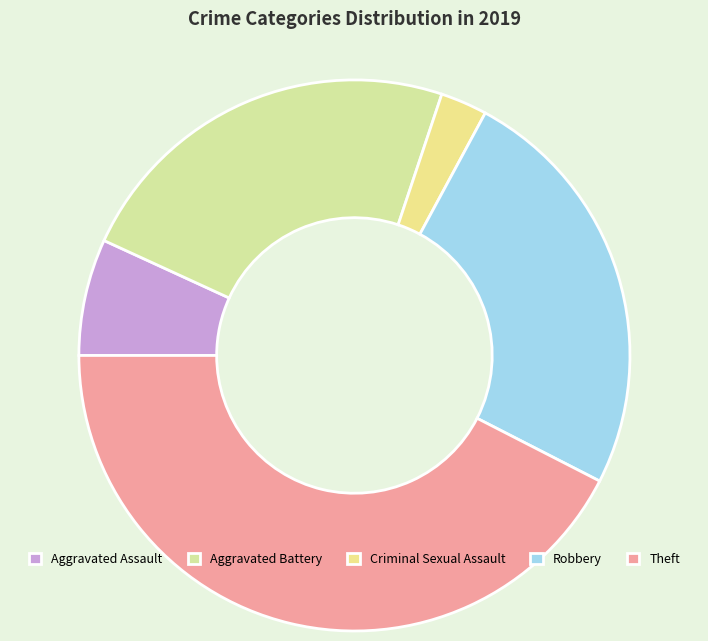

Does any single category account for the majority?

No